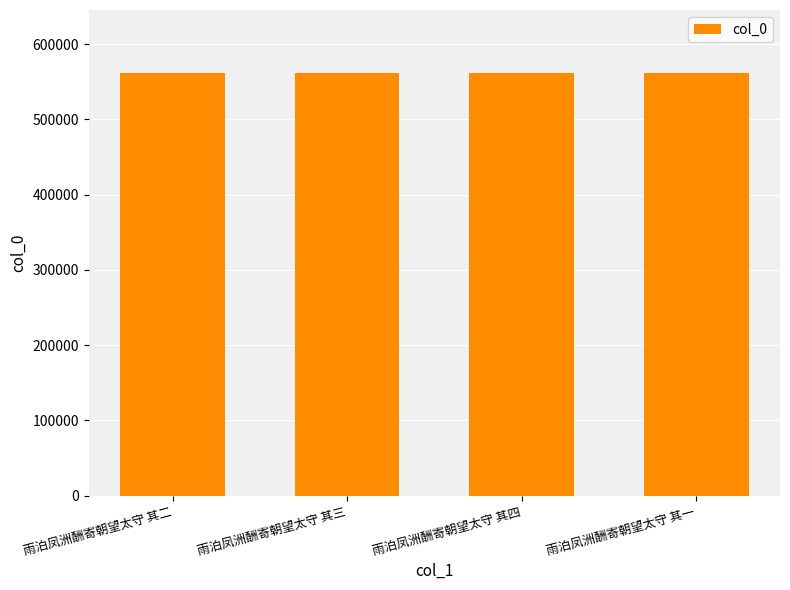

What is the value of the 1st bar from the left?

561236